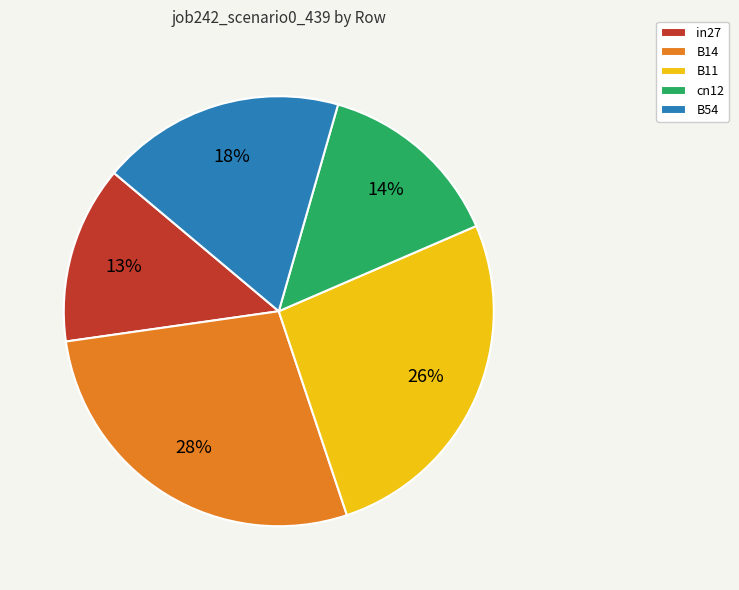

How many slices are in this pie chart?

5